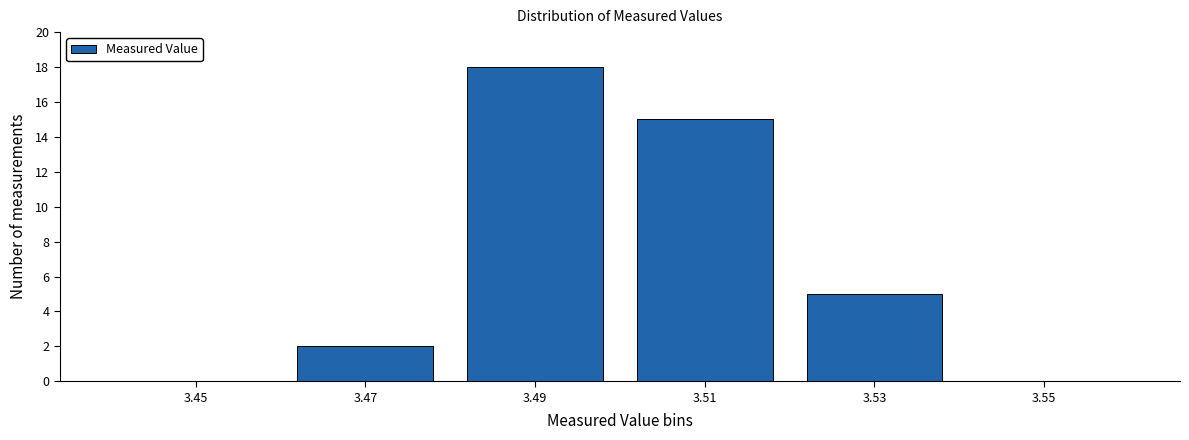

Reading left to right, list all the values displayed in this chart.

3.45=0	3.47=2	3.49=18	3.51=15	3.53=5	3.55=0